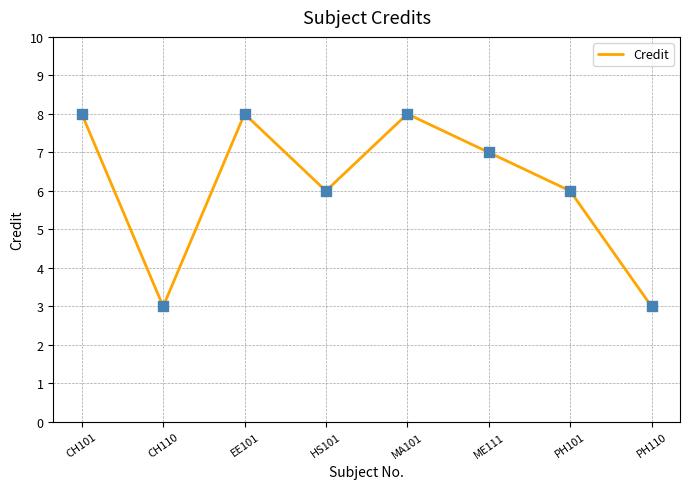

Which has a higher value, PH101 or MA101?

MA101